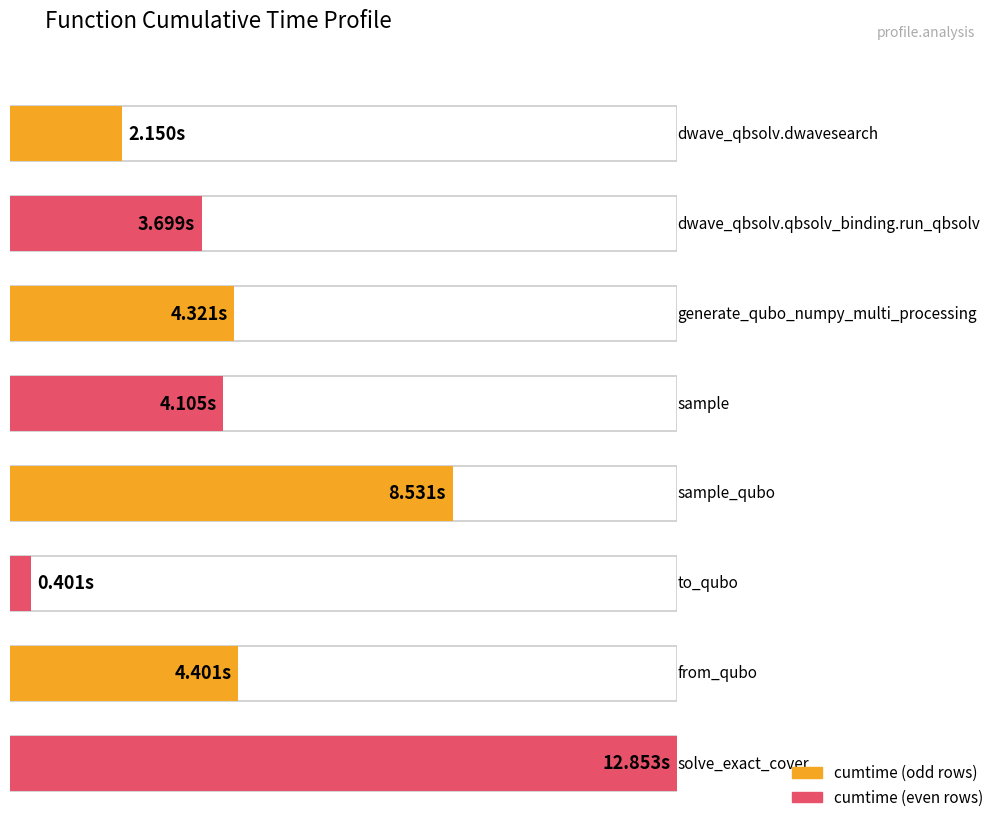

Reading left to right, transcribe all the data shown in this chart.

dwave_qbsolv.dwavesearch=2.2	dwave_qbsolv.qbsolv_binding.run_qbsolv=3.7	generate_qubo_numpy_multi_processing=4.3	sample=4.1	sample_qubo=8.5	to_qubo=0.4	from_qubo=4.4	solve_exact_cover=12.9